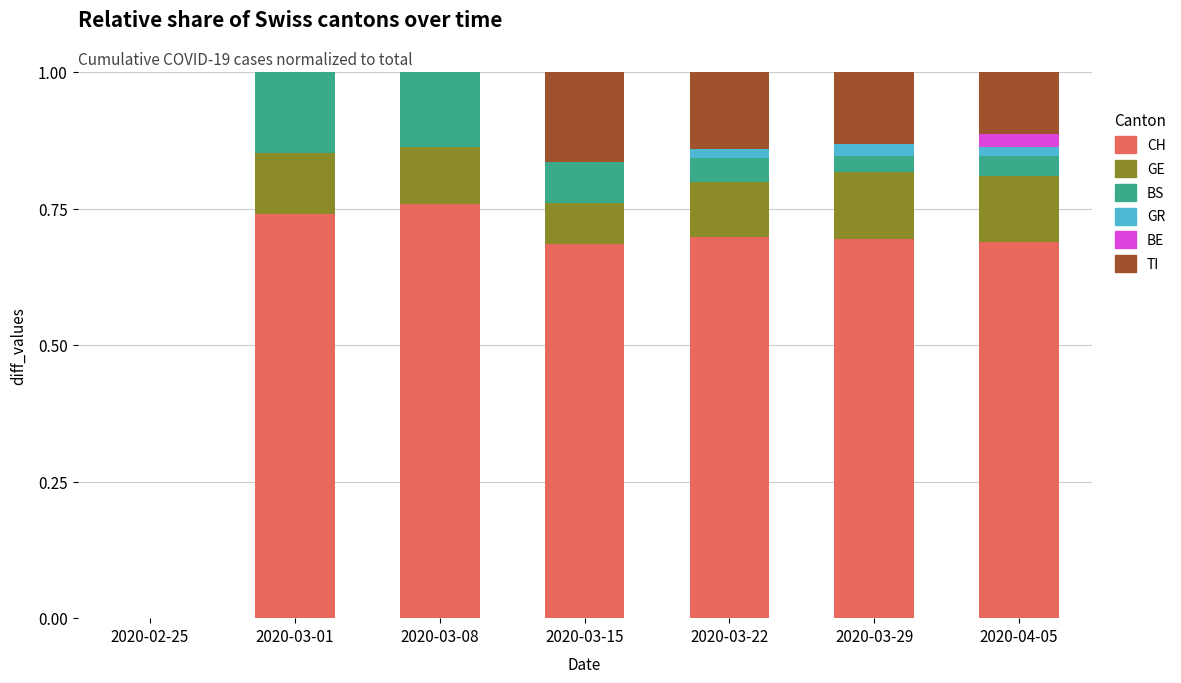

Are the bars grouped side by side (vs. stacked)?

No